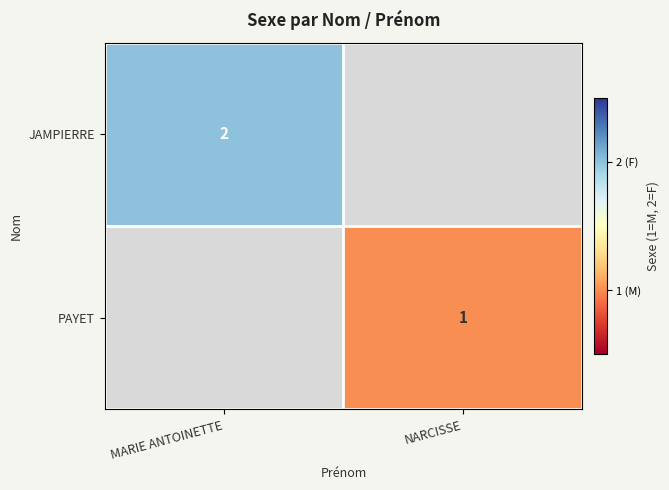

True or false: JAMPIERRE has a value of 2 at MARIE ANTOINETTE.

True